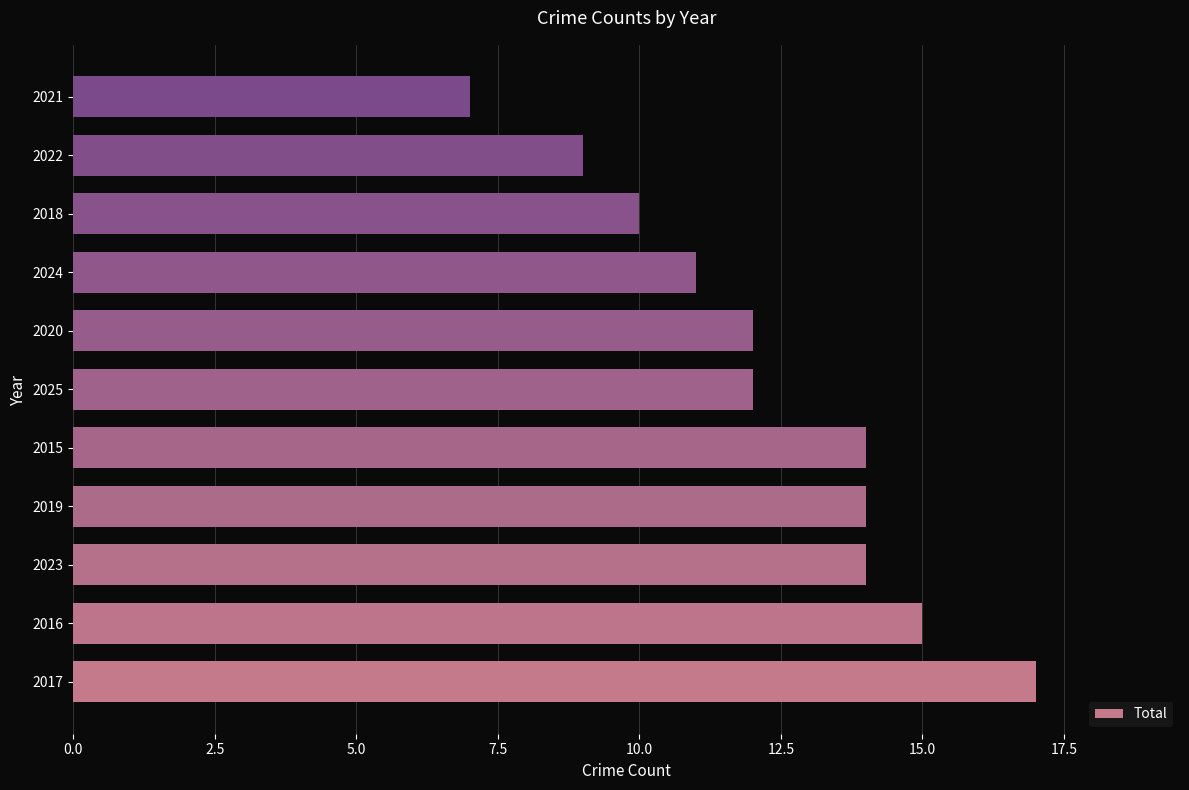

The value at 2015 is 7. True or false?

False